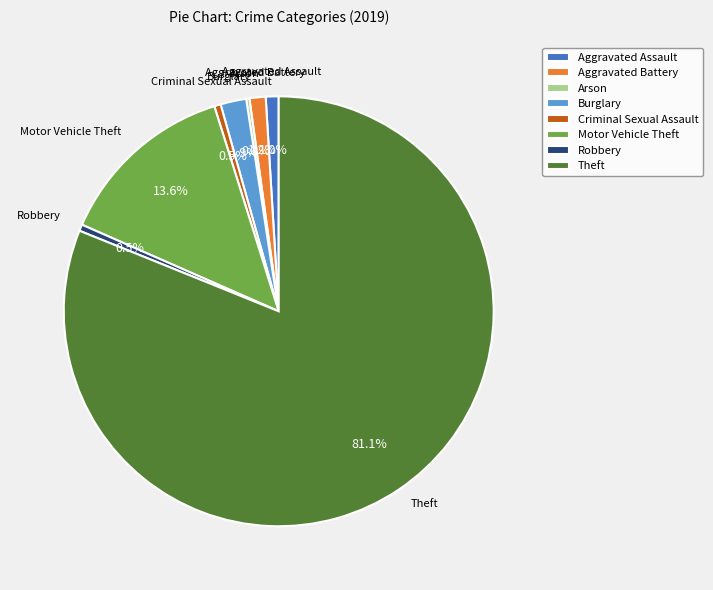

Between Theft and Aggravated Battery, which is larger?

Theft